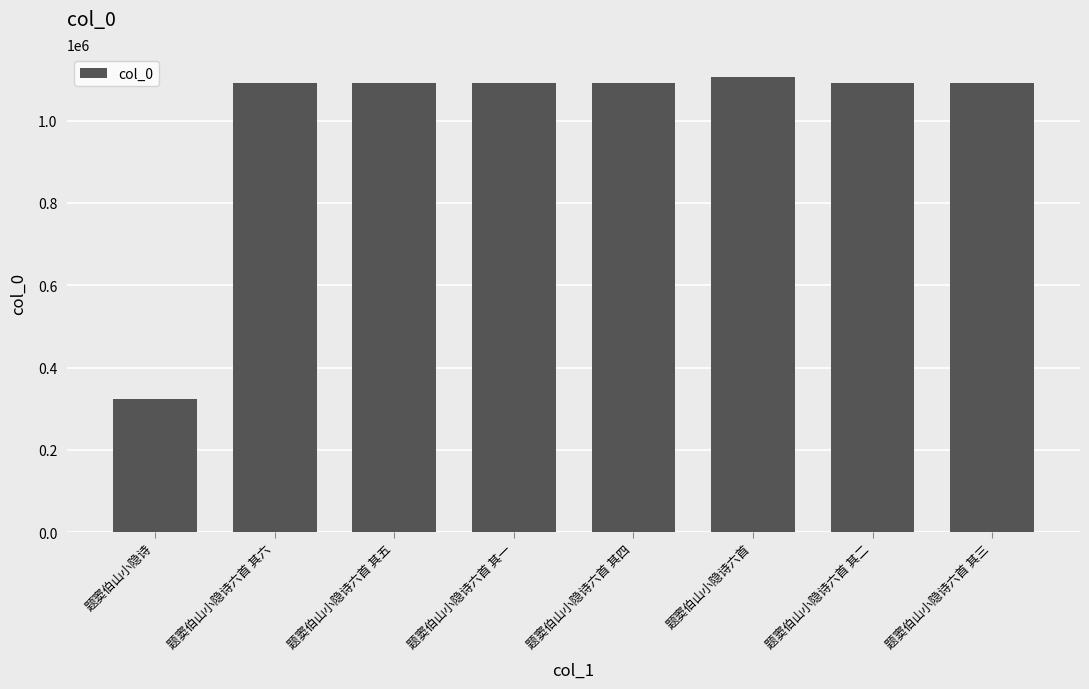

What is the maximum value shown in the chart?

1106574